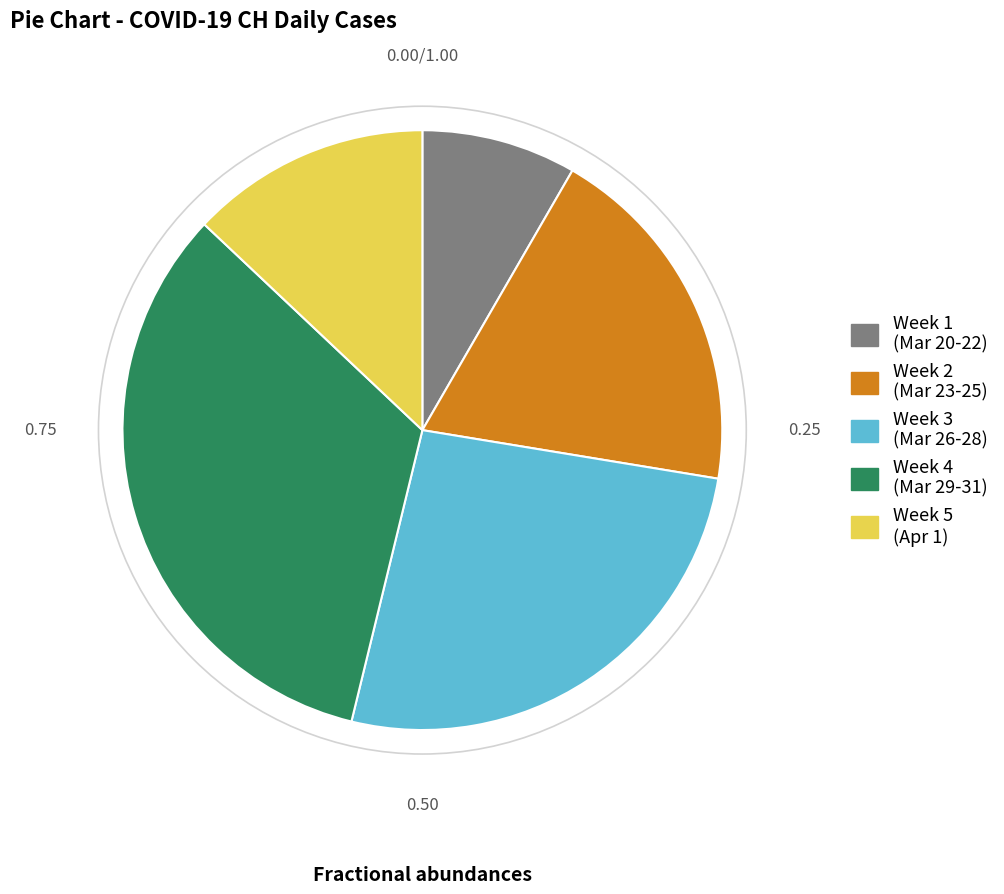

Is there a majority slice in this chart?

No